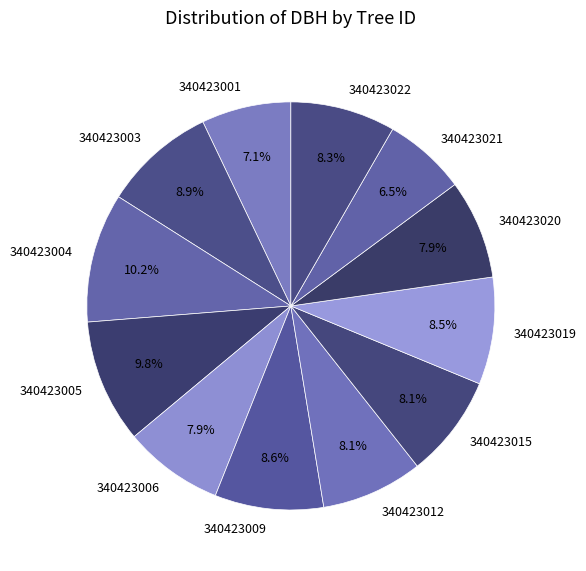

Is the sum of 340423020 and 340423004 greater than half?

No